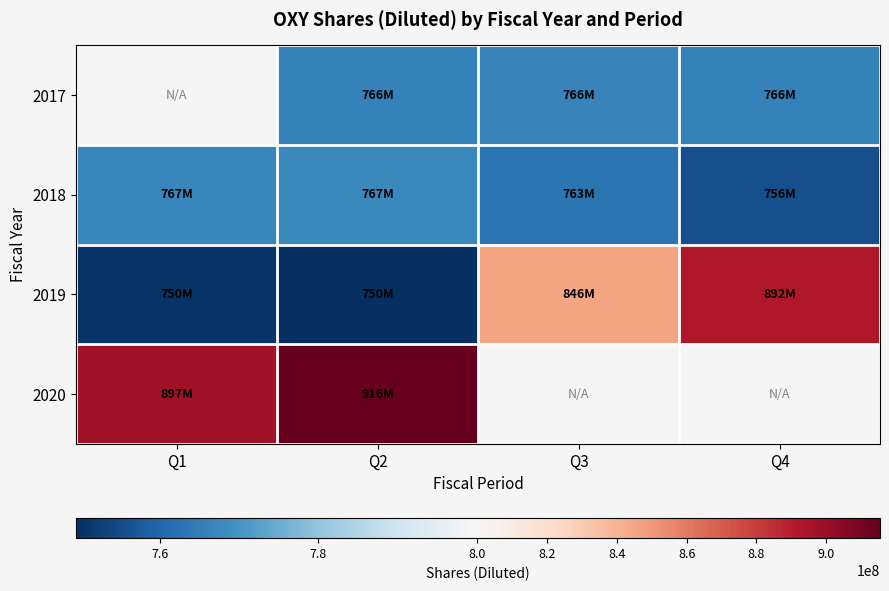

The 2017 series shows 531763676.4 at Q4. True or false?

False